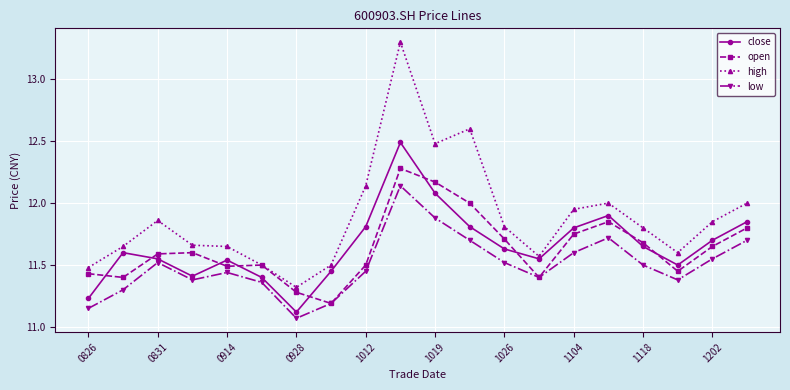

What is the value of the close point at the 10th from the left?

12.5